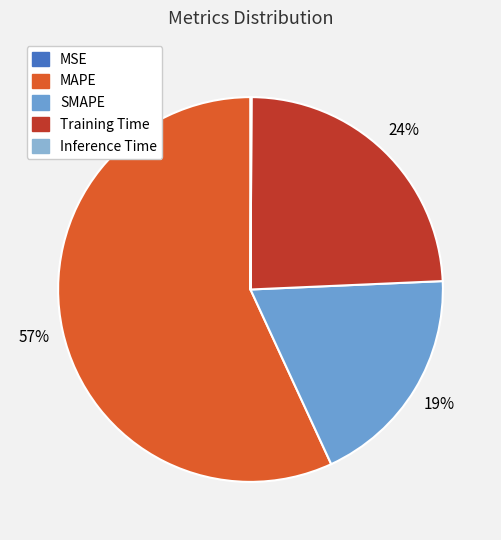

Rank the categories by value from highest to lowest.

MAPE, Training Time, SMAPE, Inference Time, MSE